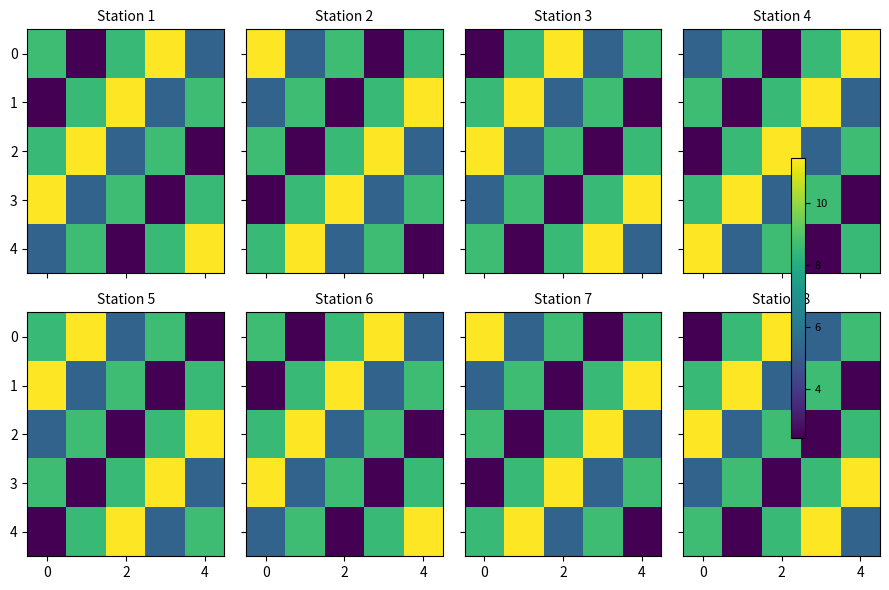

What is the maximum value shown in the chart?

11.4